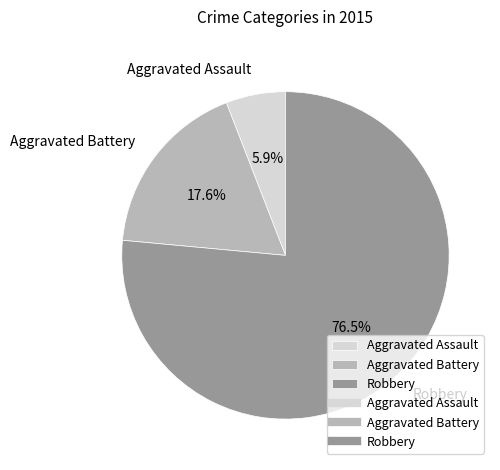

To the nearest percent, what is the average slice percentage?

33%